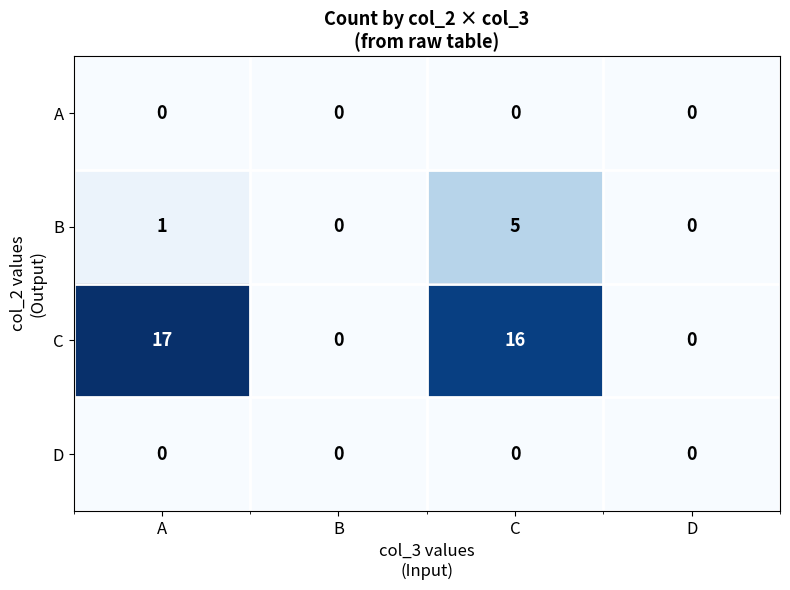

What is the difference between the highest and lowest values at C?

16